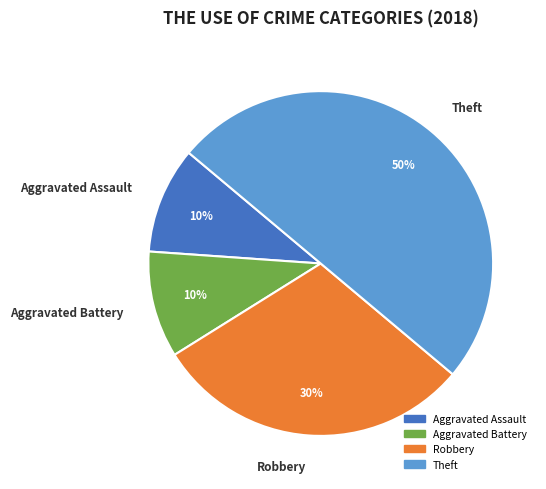

The Aggravated Battery slice represents 10% of the pie. True or false?

True